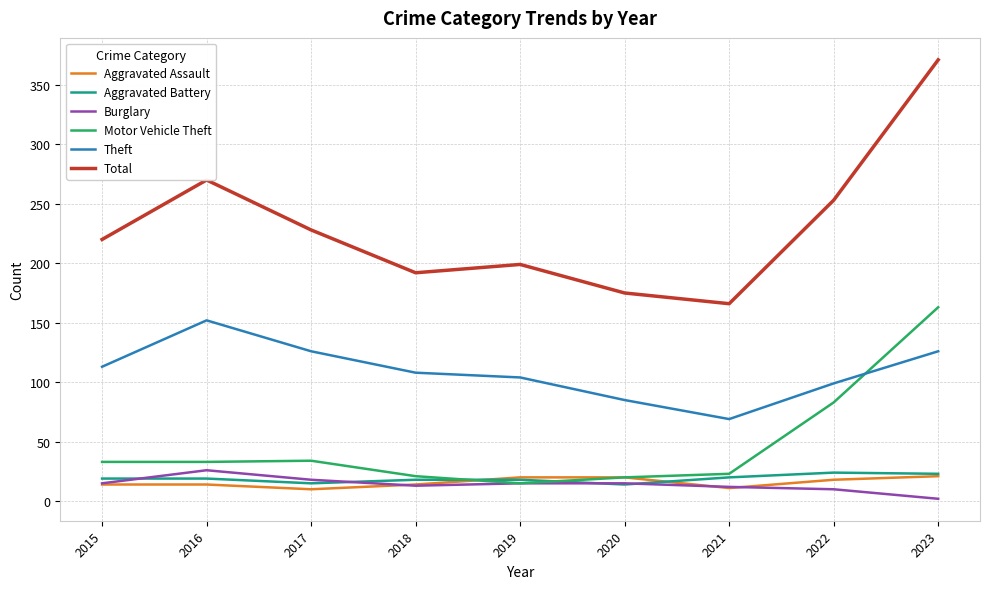

Which series has the largest total across all categories?

Total